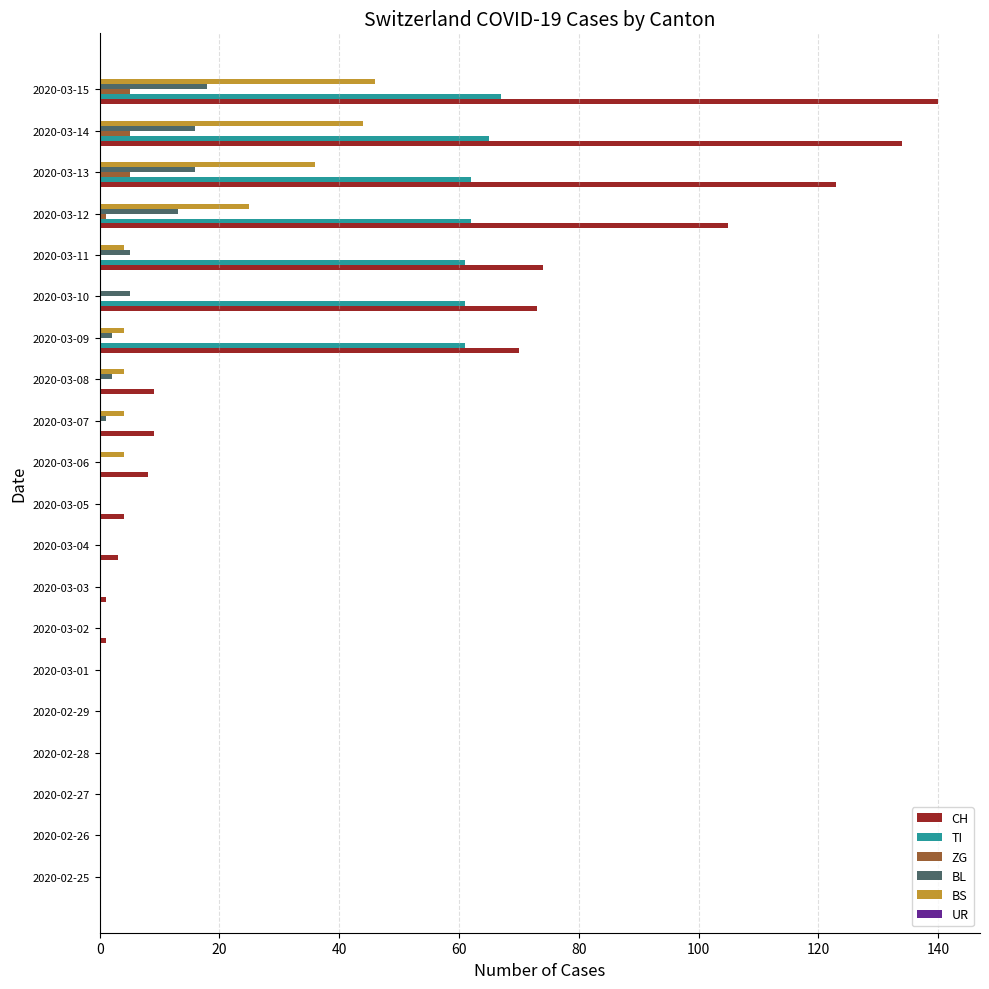

What is the sum of all BL values?

78